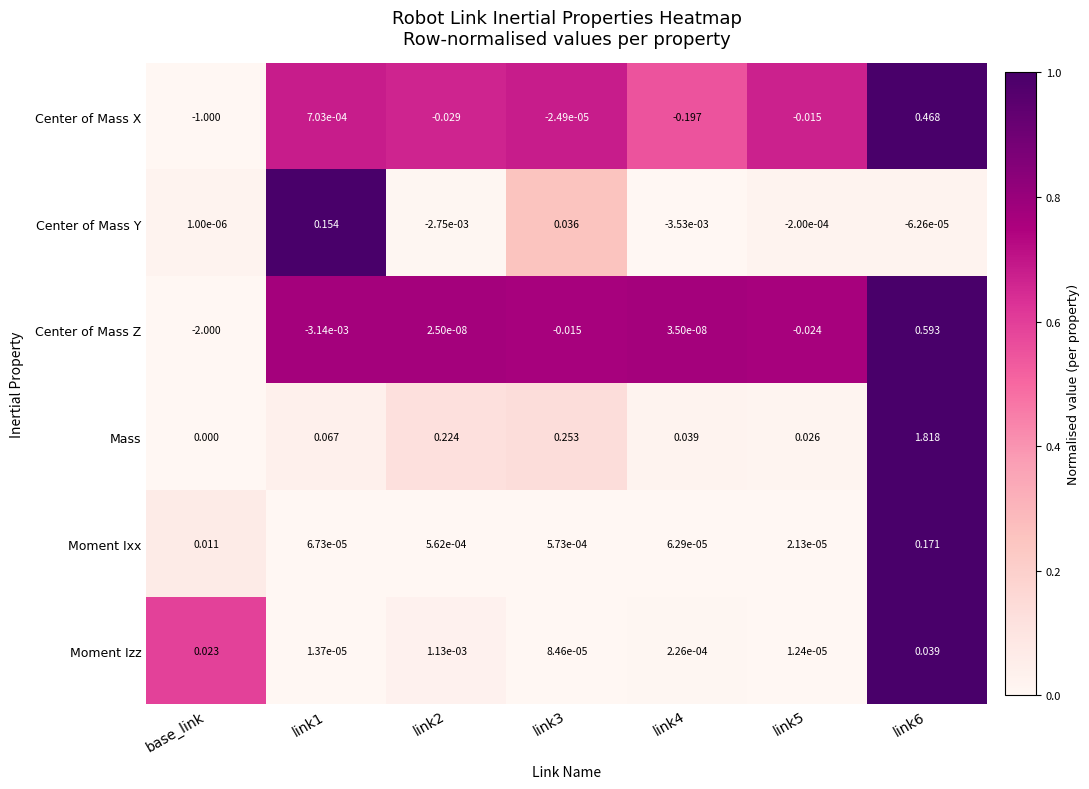

Which series has the widest spread of values?

Center of Mass Z